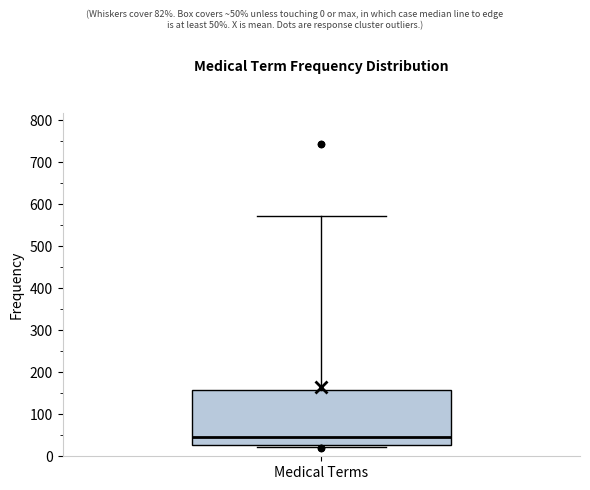

Transcribe this box plot: give where the median line is, the range the box spans, and where the two whiskers end, as read against the y-axis. The values are not printed on the chart, so give them approximately, as read against the axis.

median 50, box 30 to 160, whiskers 20 to 570